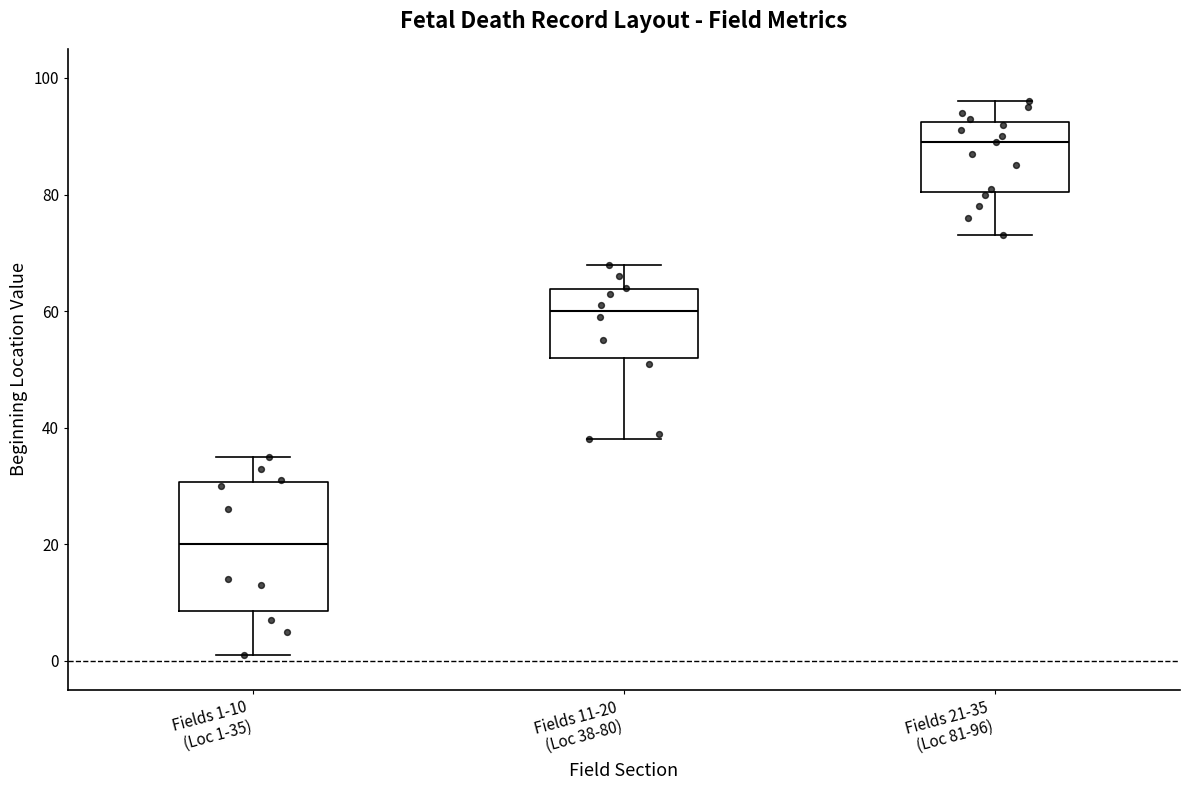

Reading left to right, transcribe this box plot: for each box, give where its median line is, the range the box spans, and where its two whiskers end, as read against the y-axis. The values are not printed on the chart, so give them approximately, as read against the axis.

Fields 1-10 (Loc 1-35): median 20, box 8 to 30, whiskers 2 to 36
Fields 11-20 (Loc 38-80): median 60, box 52 to 64, whiskers 38 to 68
Fields 21-35 (Loc 81-96): median 90, box 80 to 92, whiskers 74 to 96